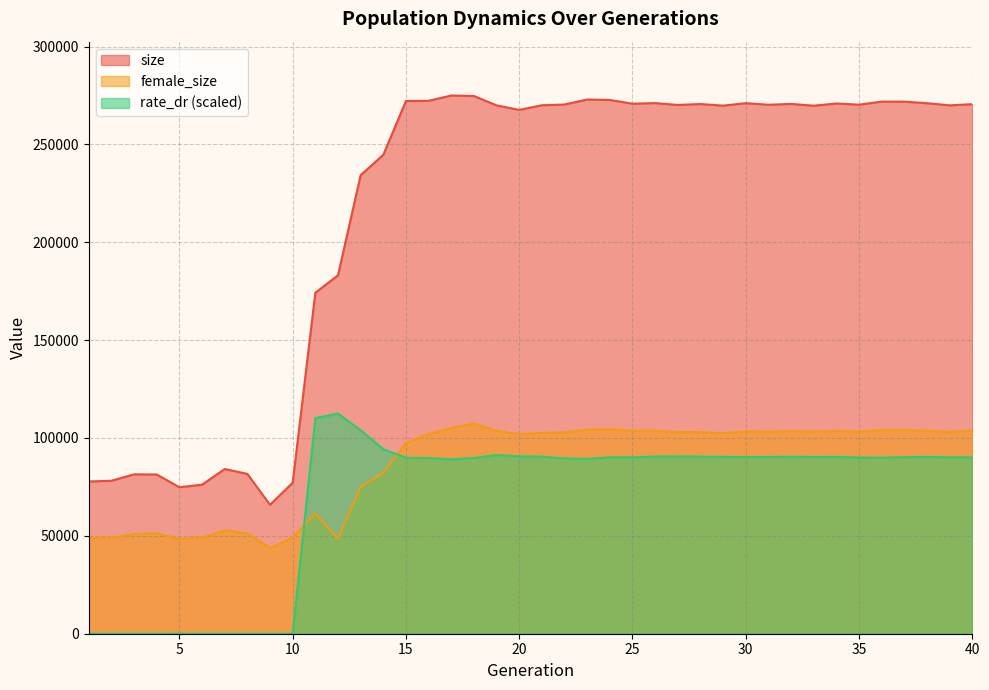

True or false: size and rate_dr intersect in this chart.

False